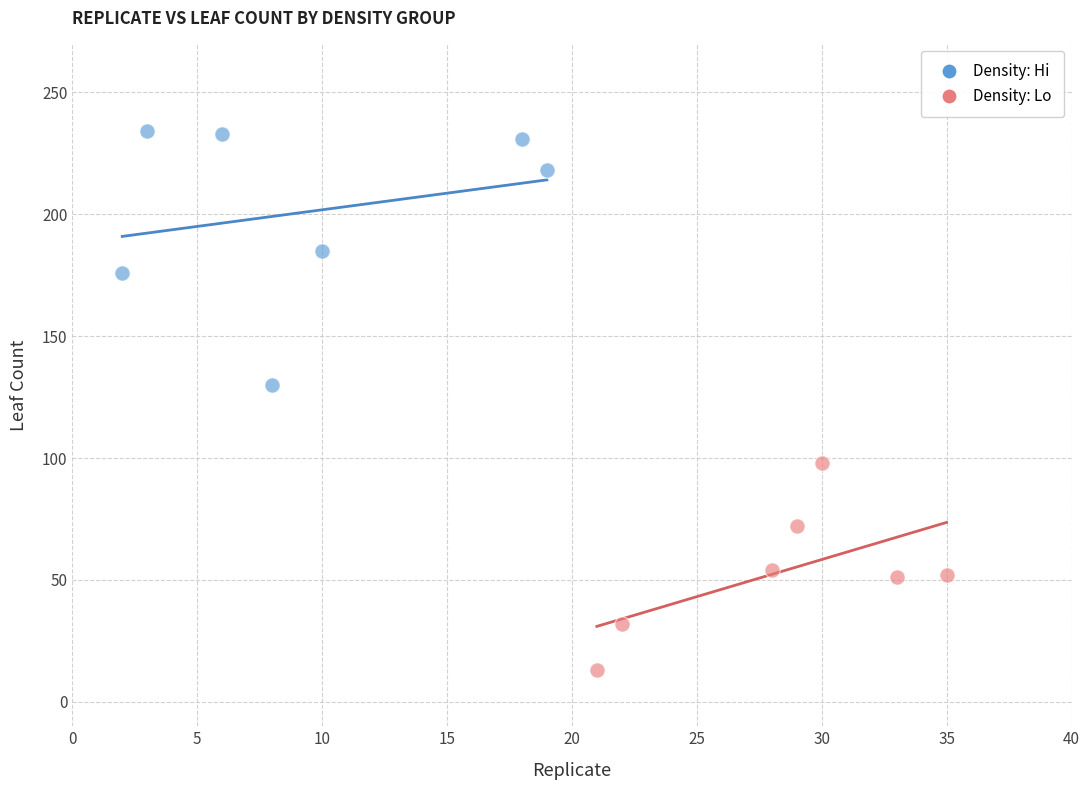

Which series has the widest spread of Y values?

Density: Hi